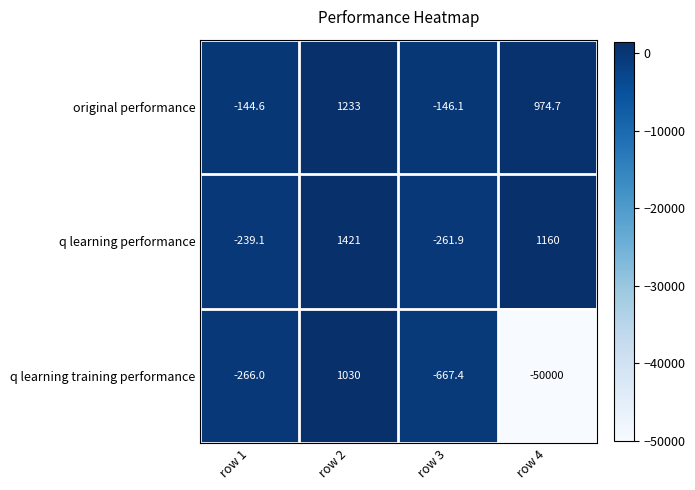

Where is q learning performance nearest to the value 579?

row 4